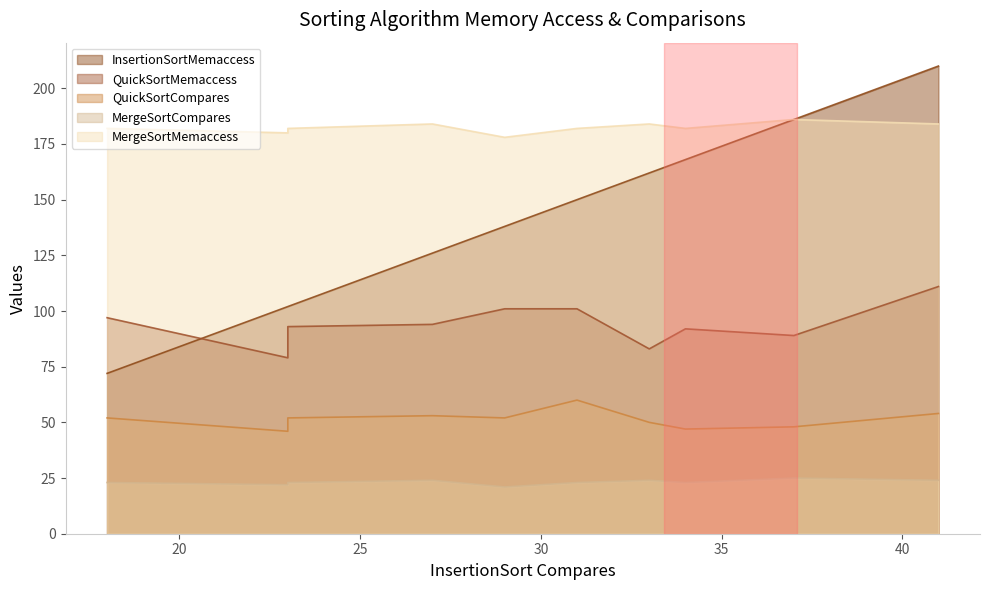

Reading left to right, list all the values displayed in this chart.

InsertionSortMemaccess: Sample01=210	Sample02=168	Sample03=138	Sample04=150	Sample05=126	Sample06=102	Sample07=102	Sample08=162	Sample09=72	Sample10=186
QuickSortMemaccess: Sample01=111	Sample02=92	Sample03=101	Sample04=101	Sample05=94	Sample06=79	Sample07=93	Sample08=83	Sample09=97	Sample10=89
QuickSortCompares: Sample01=54	Sample02=47	Sample03=52	Sample04=60	Sample05=53	Sample06=46	Sample07=52	Sample08=50	Sample09=52	Sample10=48
MergeSortCompares: Sample01=24	Sample02=23	Sample03=21	Sample04=23	Sample05=24	Sample06=22	Sample07=23	Sample08=24	Sample09=23	Sample10=25
MergeSortMemaccess: Sample01=184	Sample02=182	Sample03=178	Sample04=182	Sample05=184	Sample06=180	Sample07=182	Sample08=184	Sample09=182	Sample10=186